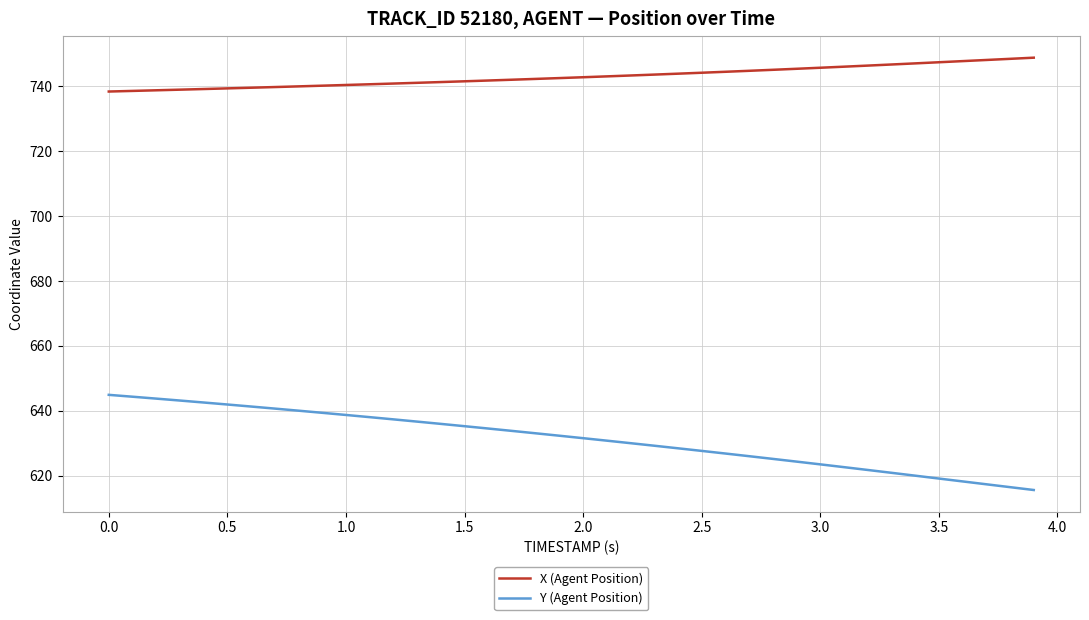

What is the sum of all X (Agent Position) values?

29718.8